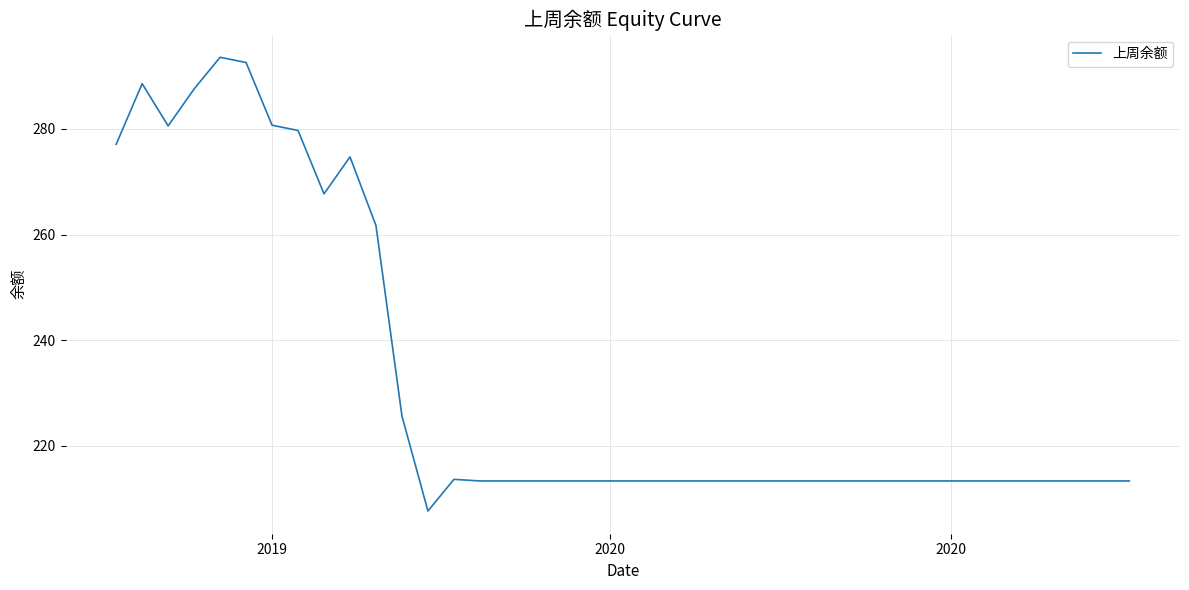

What is the smallest value displayed?

207.6